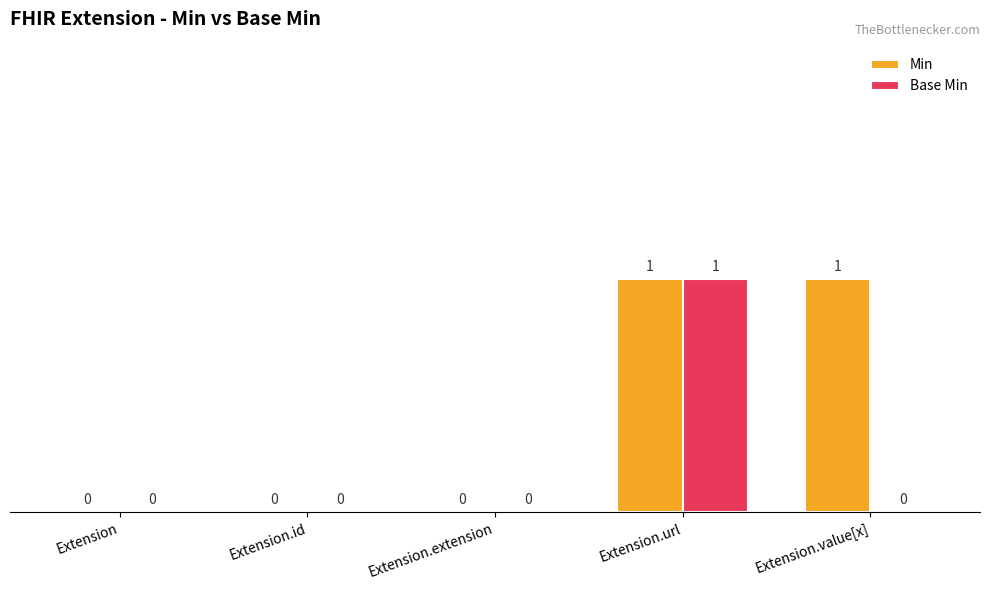

The Base Min series shows 1 at Extension.value[x]. True or false?

False